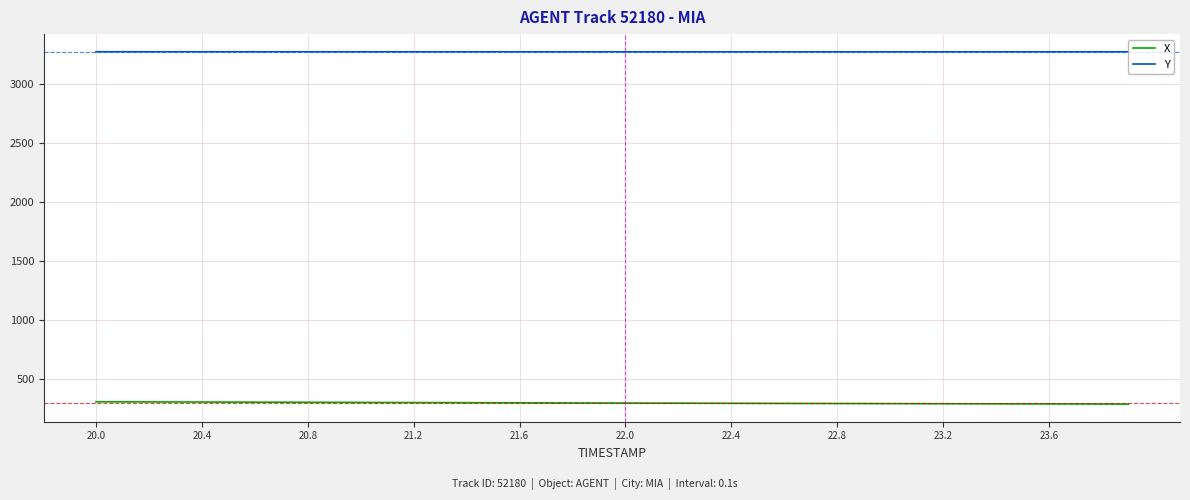

True or false: Y and X cross at least once.

False